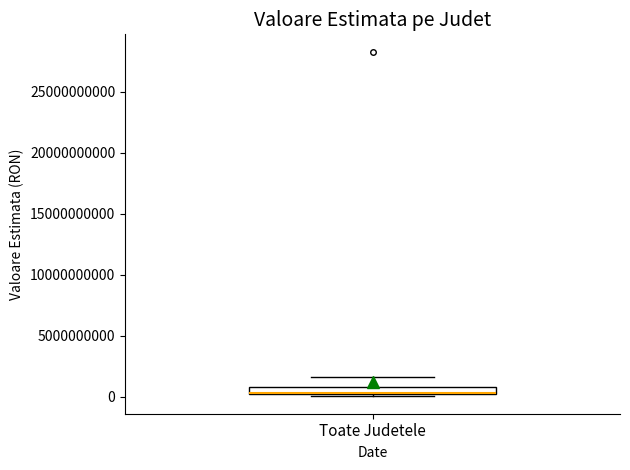

Where is the upper edge of the box for Toate Judetele on the y-axis? The values are not printed on the chart, so give them approximately, as read against the axis.

1000000000